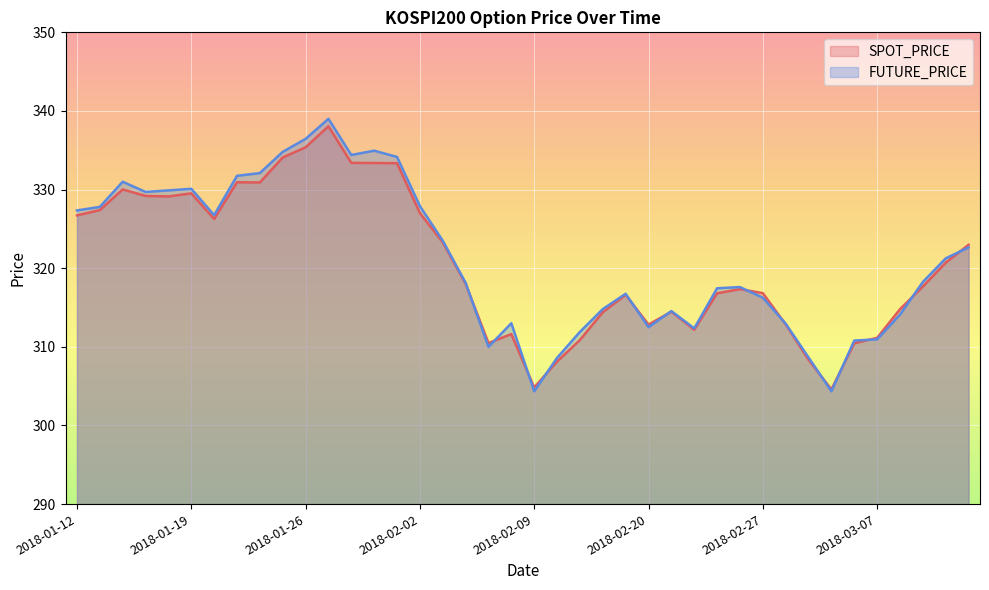

How many categories are shown in the chart?

40